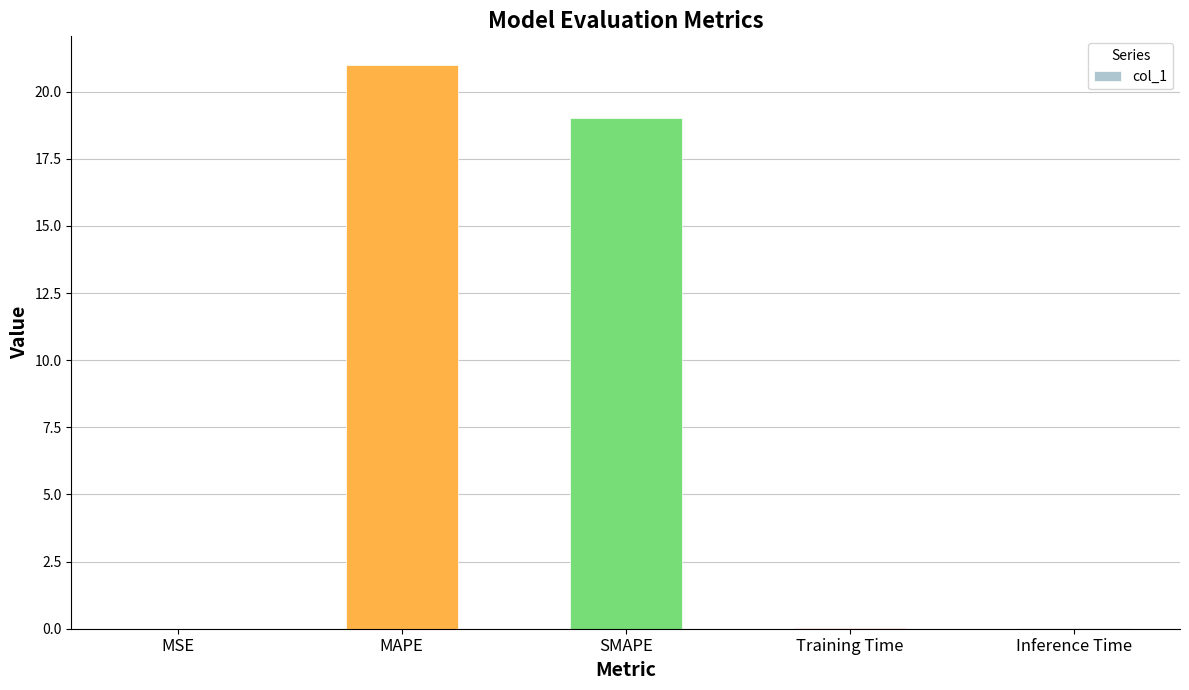

Which label corresponds to the largest value in the chart?

MAPE